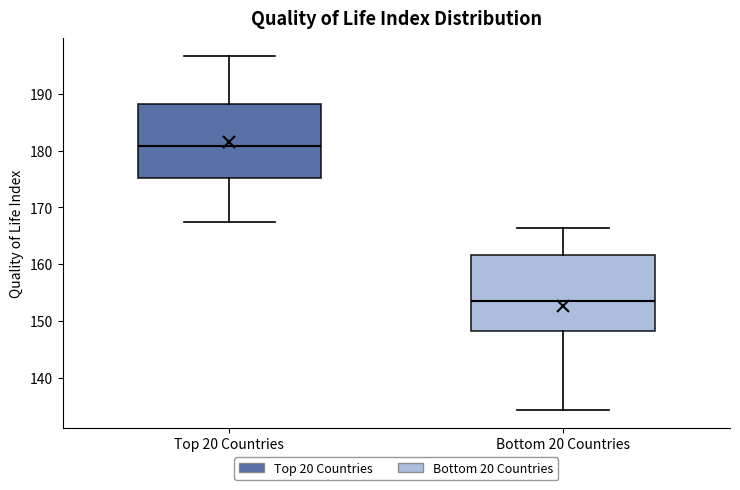

Reading left to right, read every box against the y-axis: the position of its median line, the range the box covers, and the ends of its whiskers. The values are not printed on the chart, so give them approximately, as read against the axis.

Top 20 Countries: median 181, box 175 to 188, whiskers 168 to 197
Bottom 20 Countries: median 154, box 148 to 162, whiskers 134 to 166